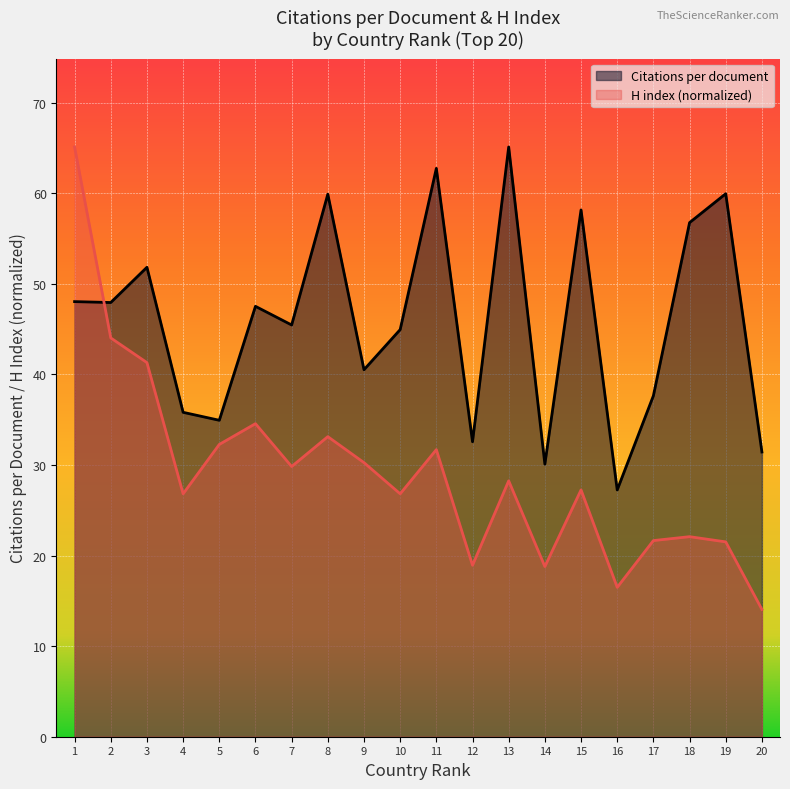

How many values in the Citations per document series exceed 47?

10